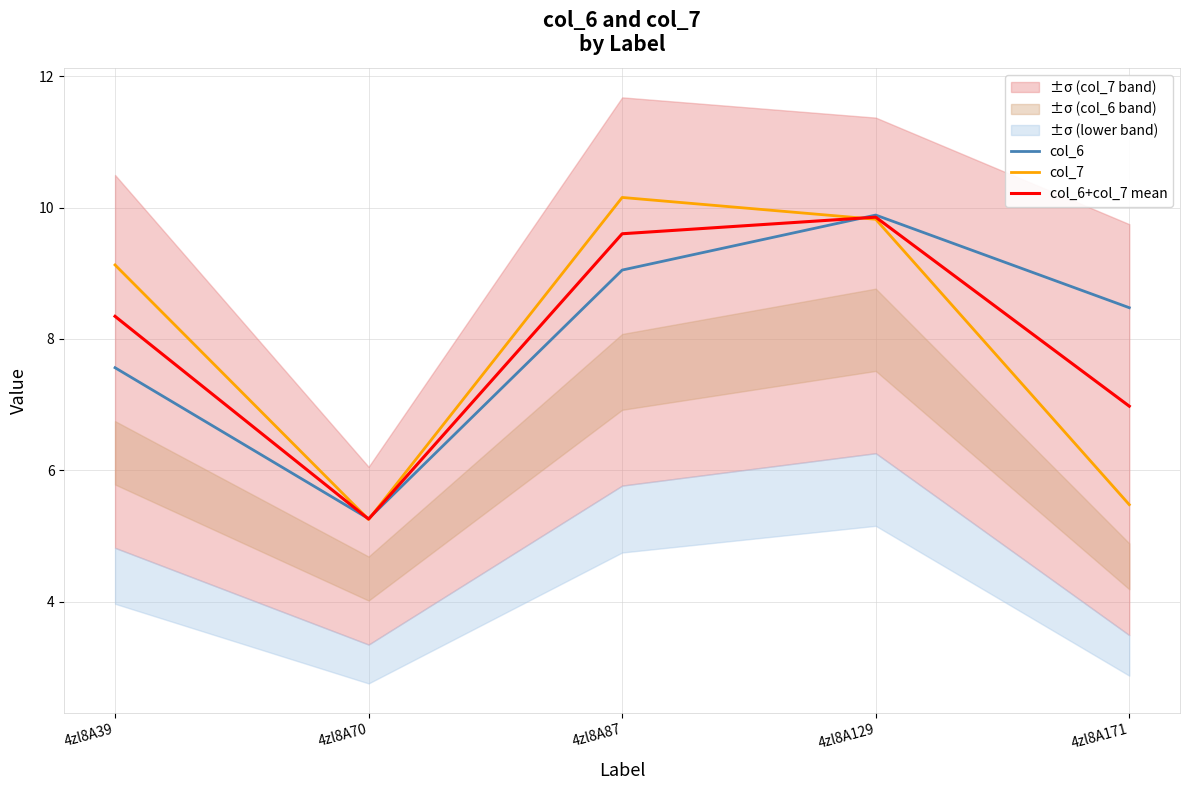

True or false: col_7 and col_6+col_7 mean intersect in this chart.

True